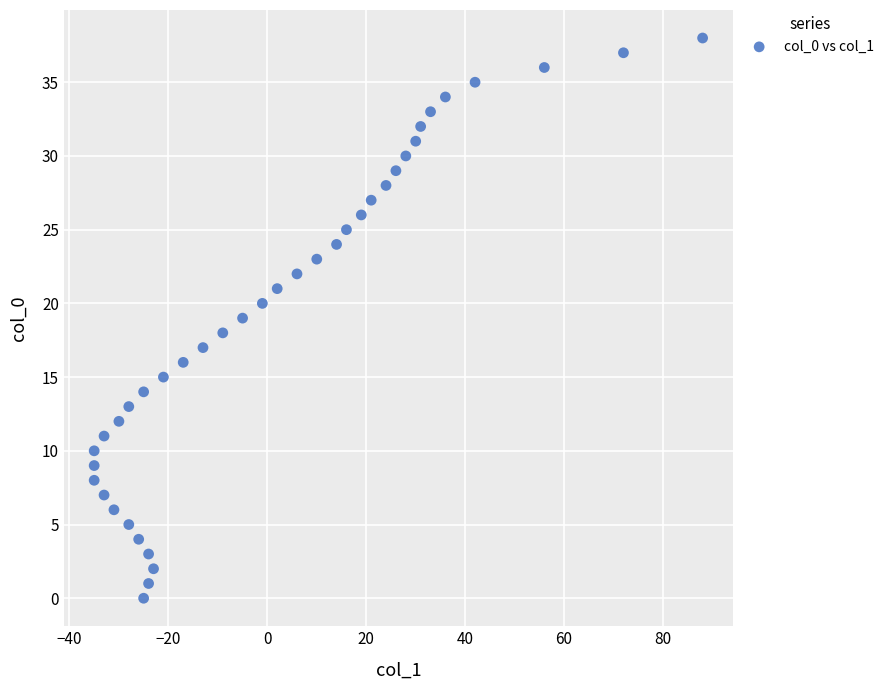

What is the range of X values (max minus min)?

123